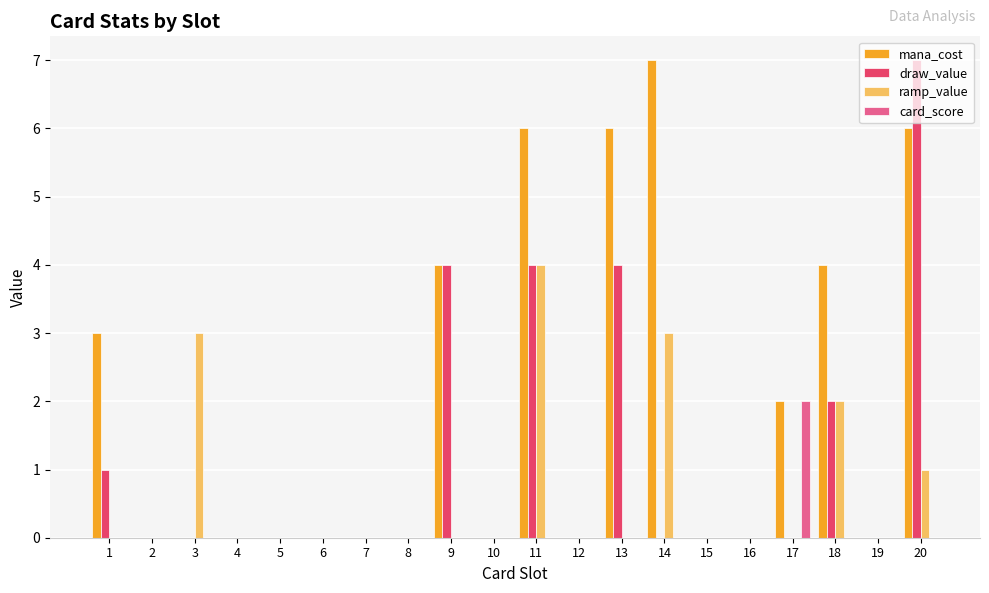

The value of card_score at 14 is 0. True or false?

True